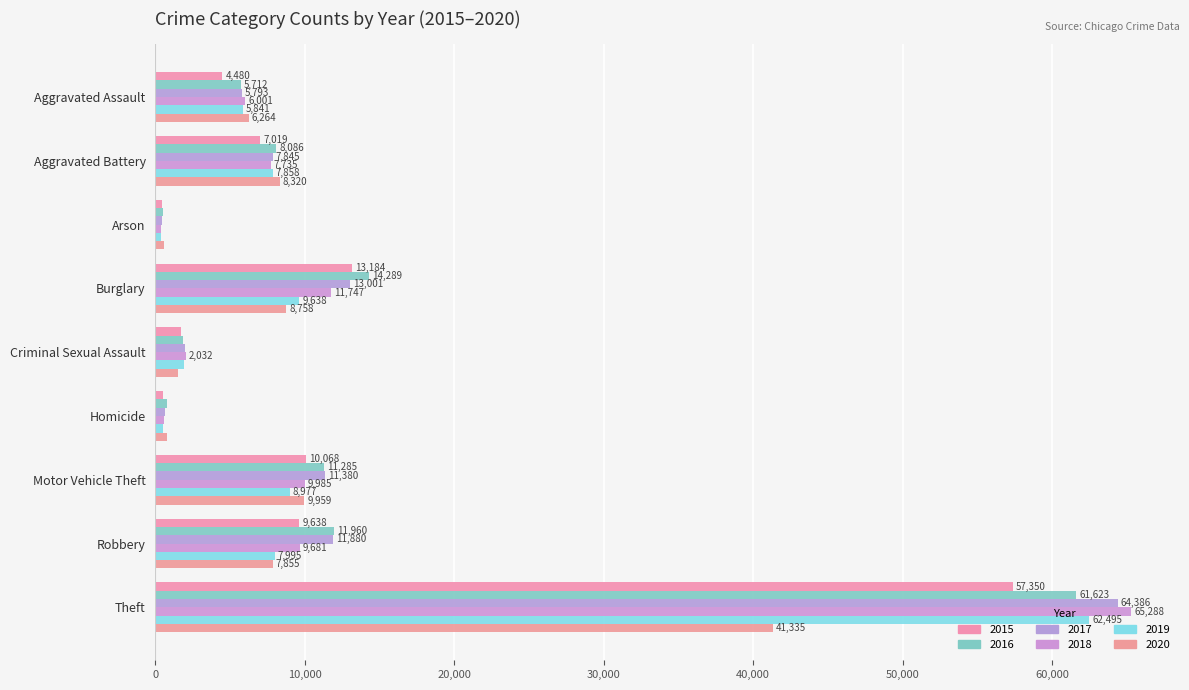

How many data points does each series have?

9